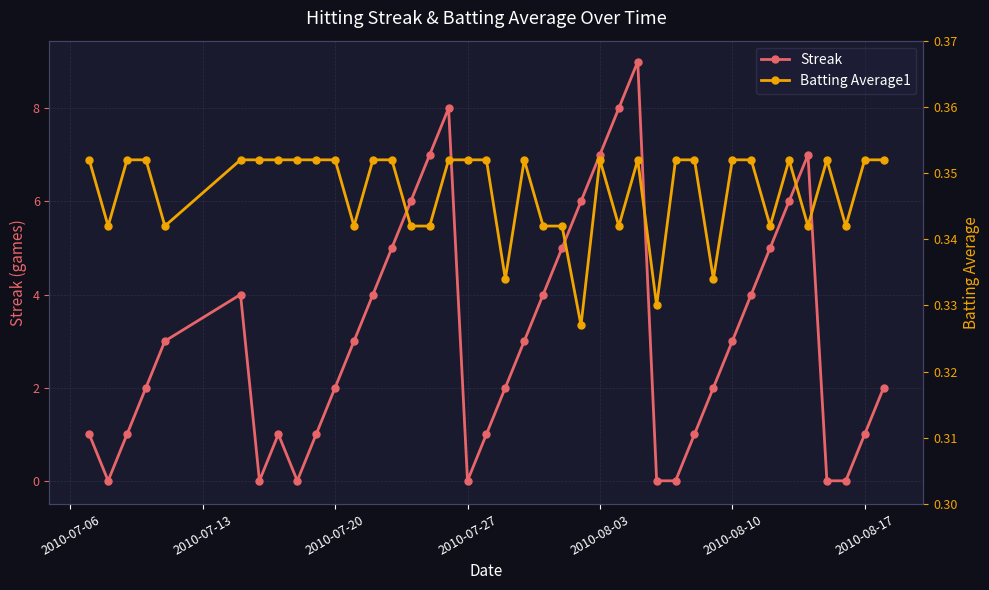

In Streak, how many points are higher than both neighbors (excluding endpoints)?

5